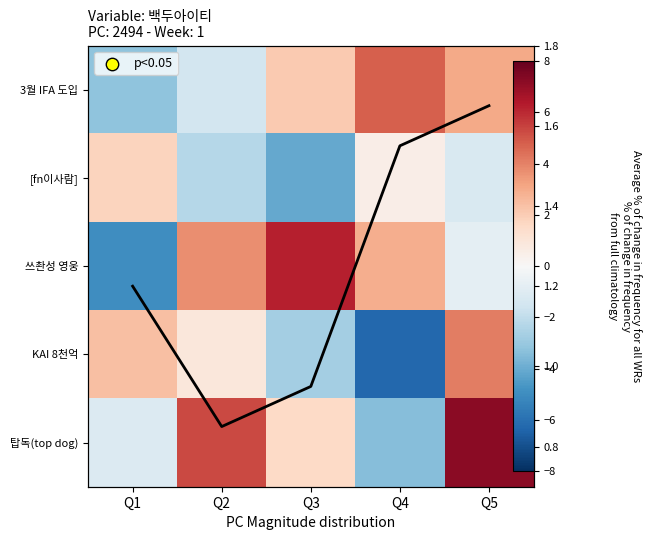

At which label is 쓰촨성 영웅 closest to 0?

Q5